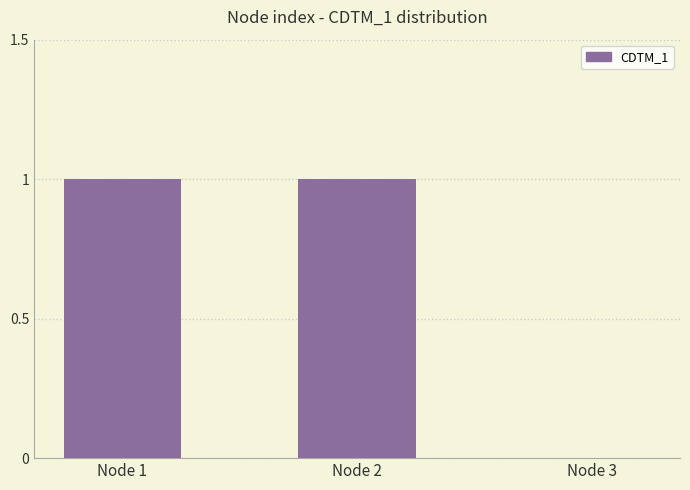

What is the sum of the values at Node 3 and Node 1?

1